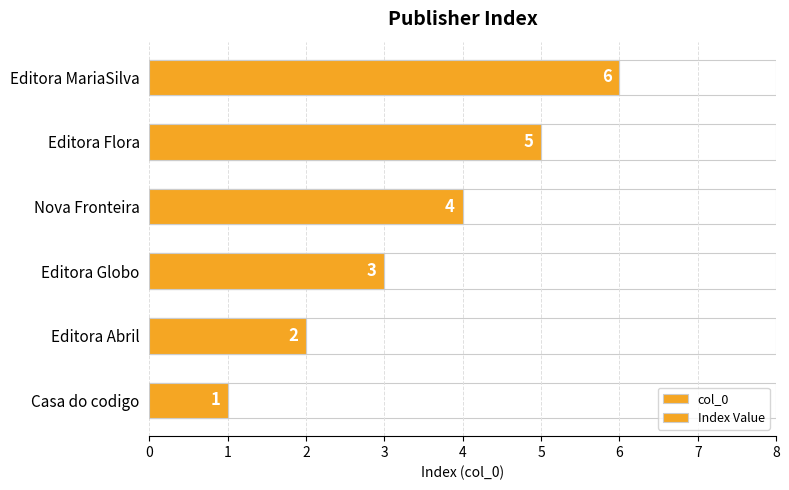

Reading left to right, list all the values displayed in this chart.

col_0: 1	2	3	4	5	6
Index Value: 1	2	3	4	5	6